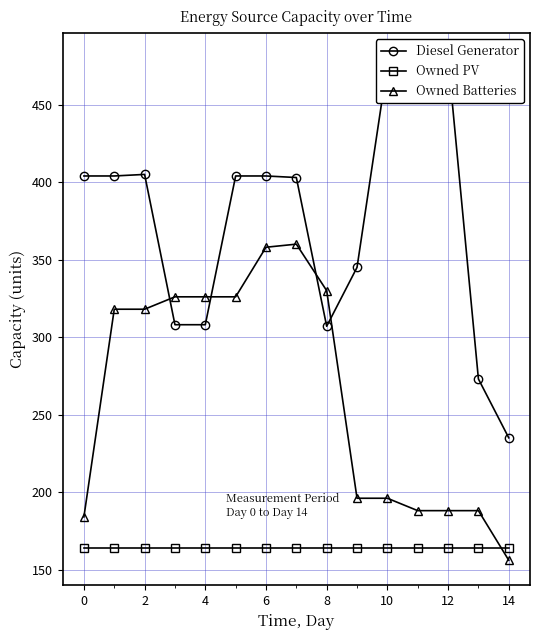

At how many categories does at least one series exceed 451?

3